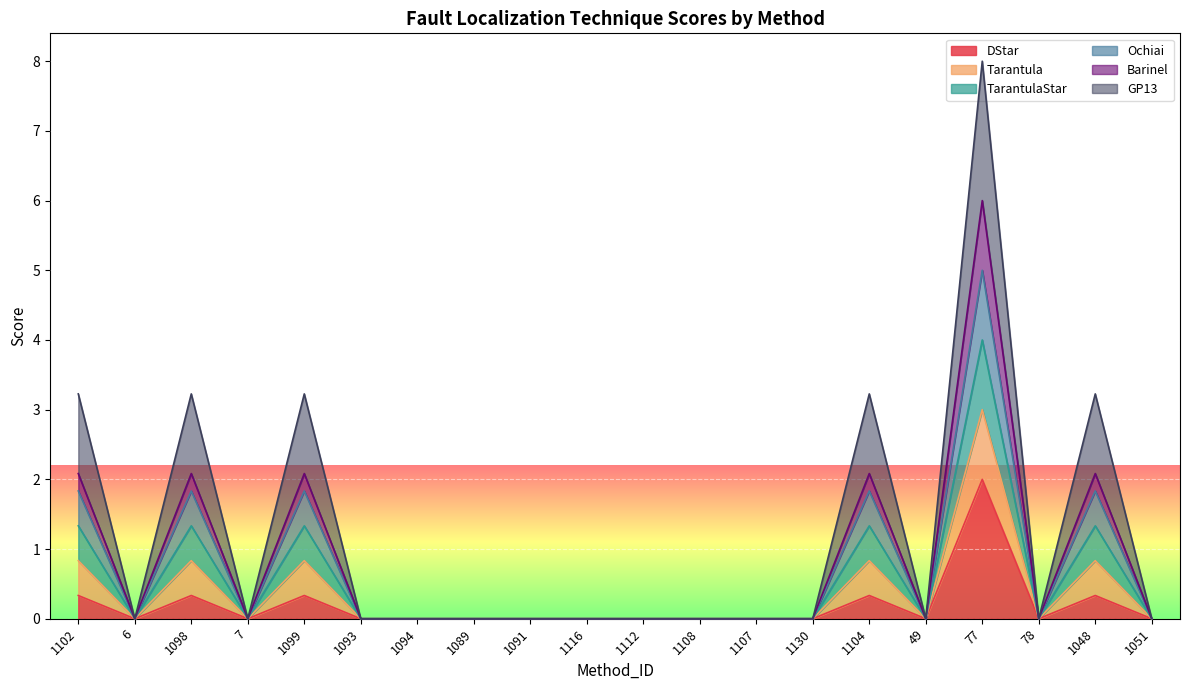

True or false: DStar and Tarantula intersect in this chart.

False